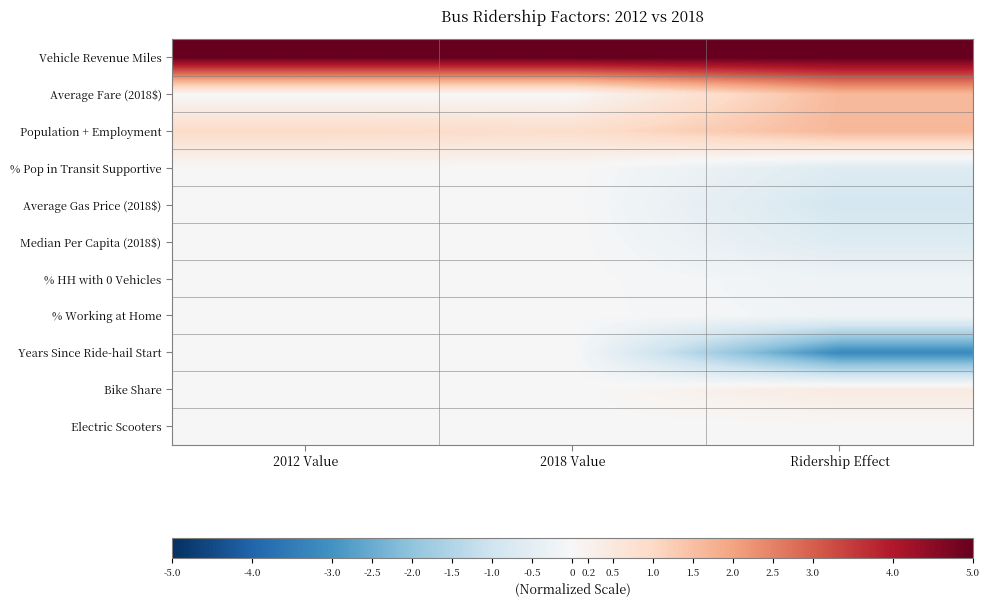

What is the total value across all series at Ridership Effect?

3.0